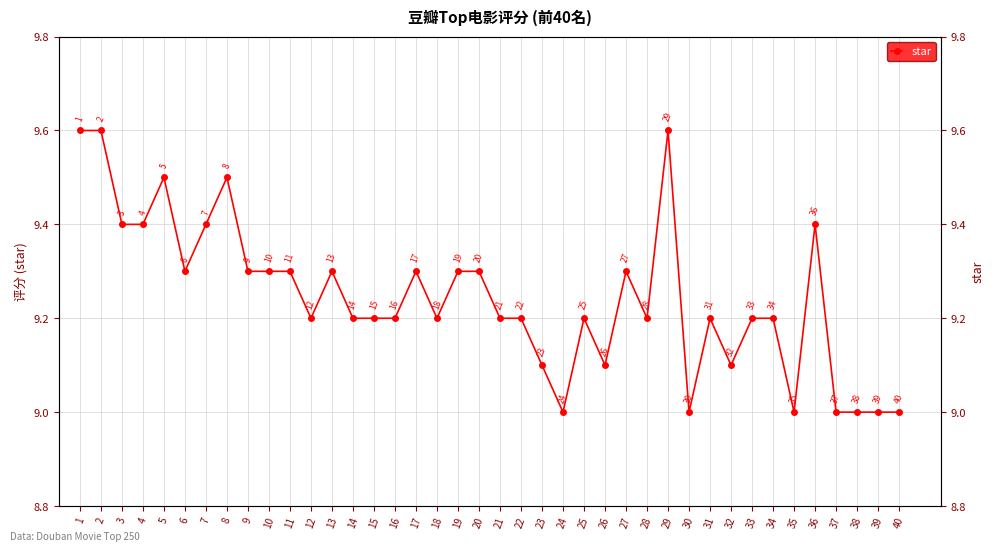

Approximately how many times larger is the value at 16 compared to 36?

1.0